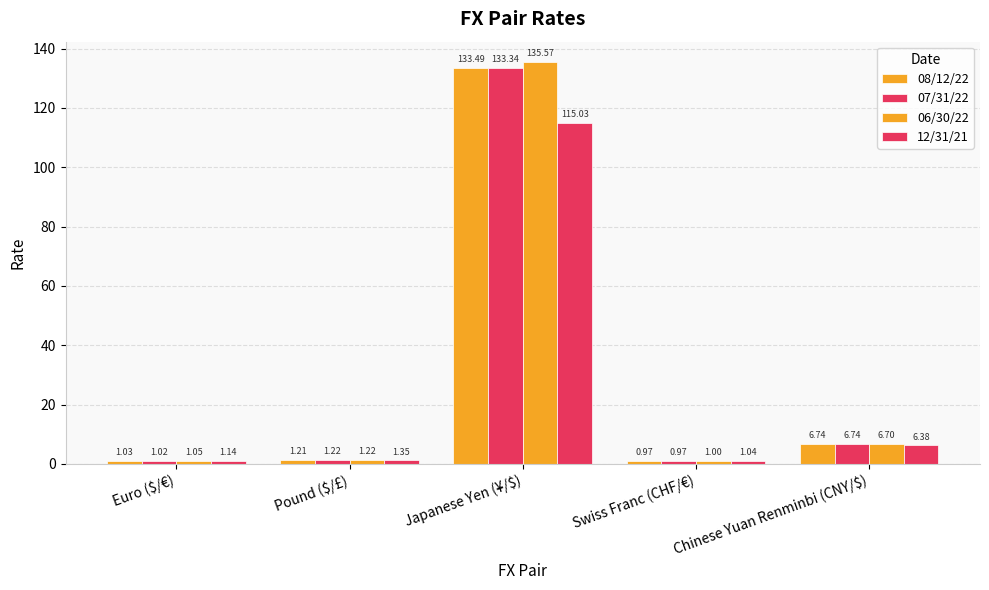

Count the number of categories in the chart.

5